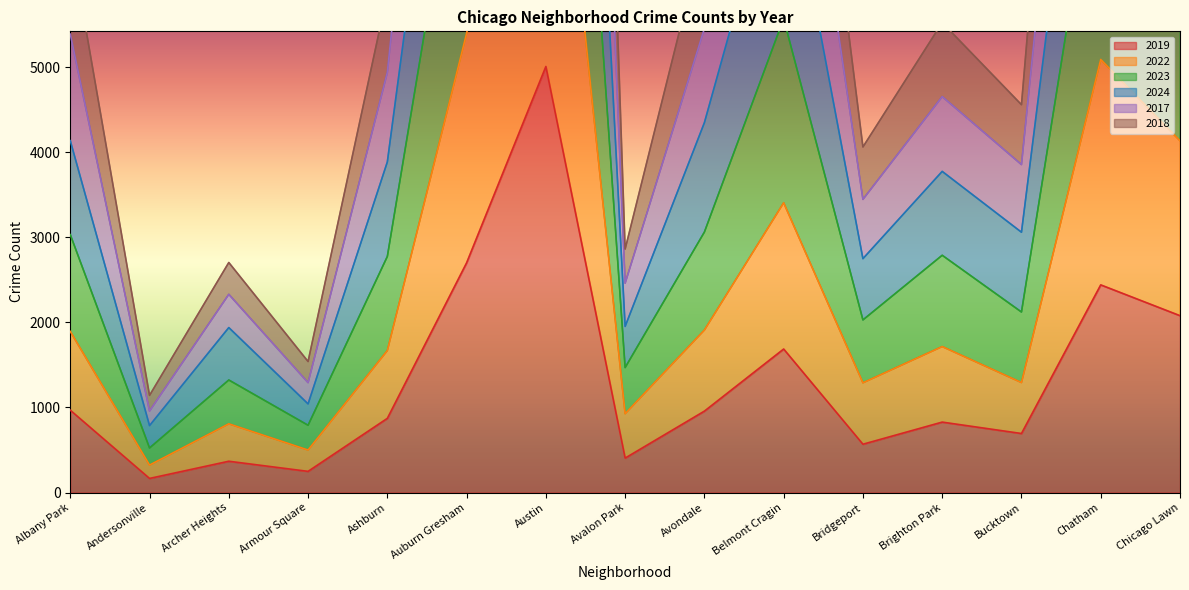

True or false: 2018 and 2024 intersect in this chart.

False